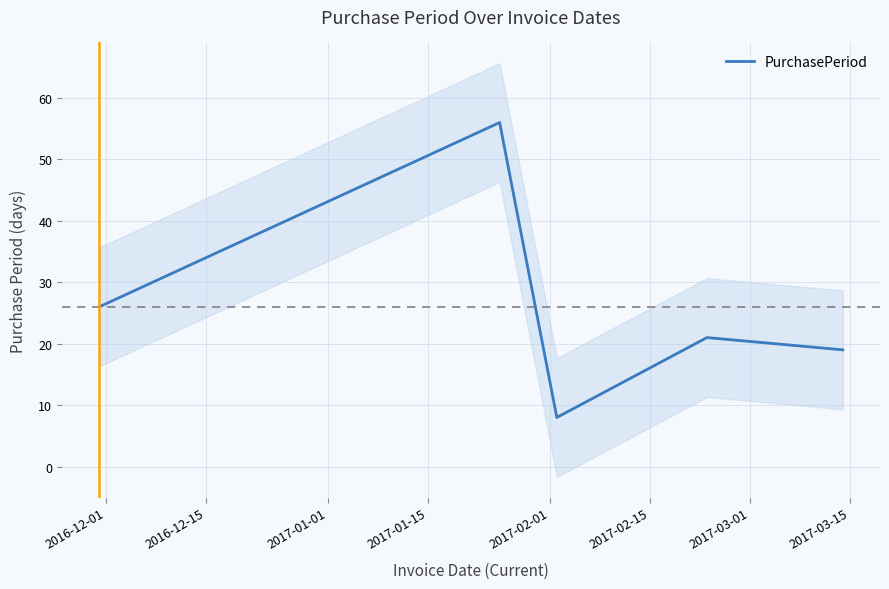

What is the highest value of the PurchasePeriod series?

56